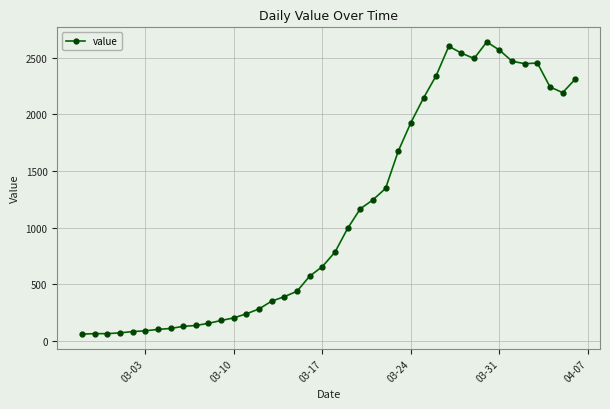

What is the sum of all values?

44951